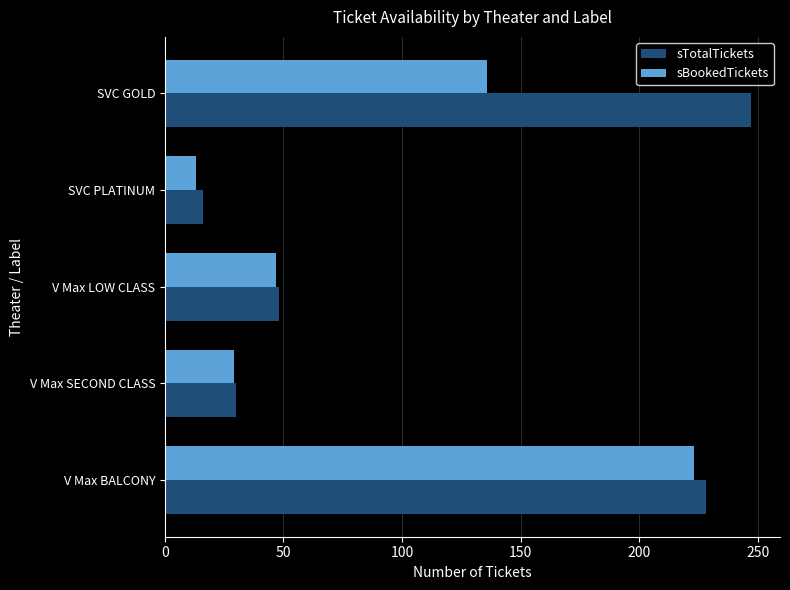

Is it true that sTotalTickets equals 341 at V Max BALCONY?

False